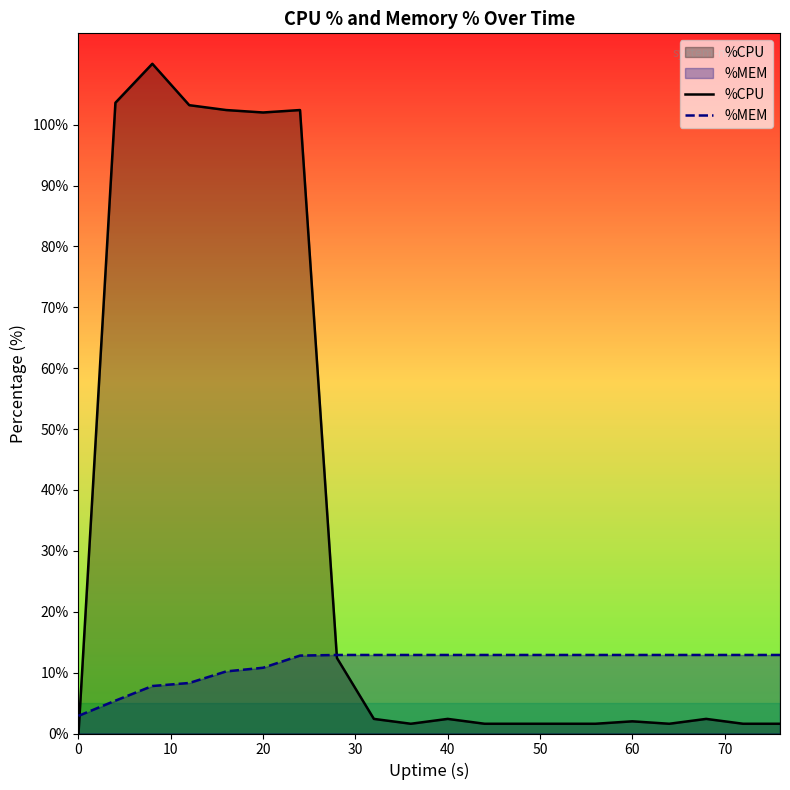

How many lines are shown in the chart?

2